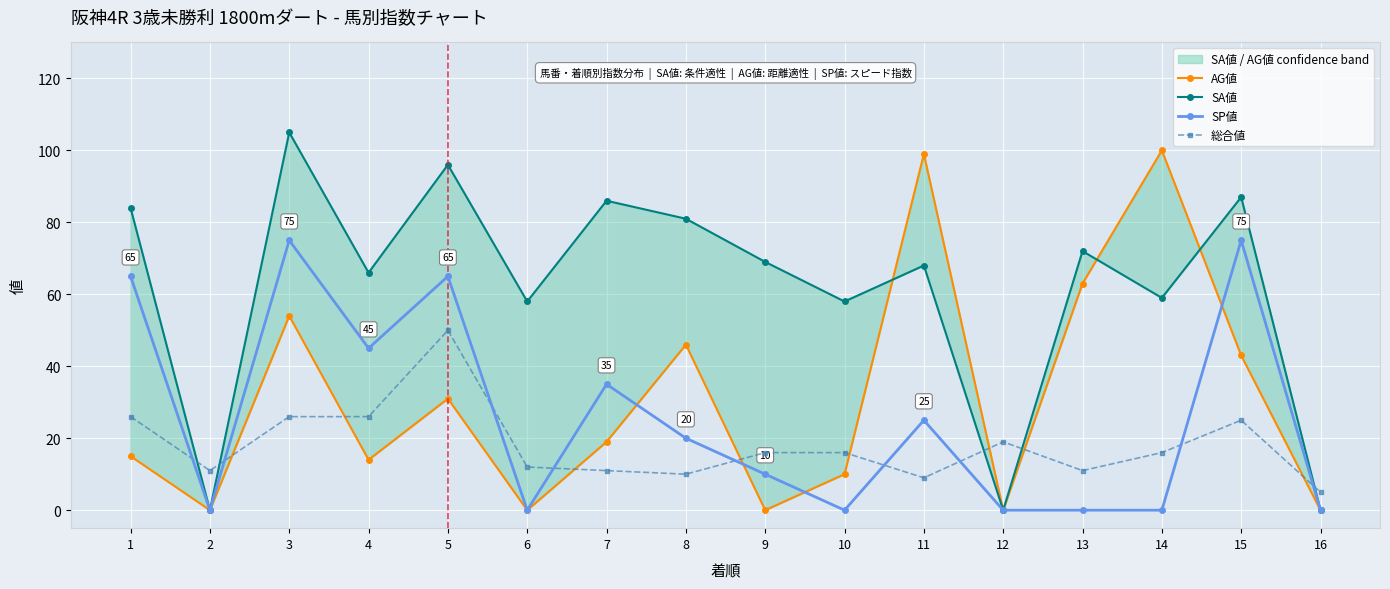

Which series has the largest total across all categories?

SA値